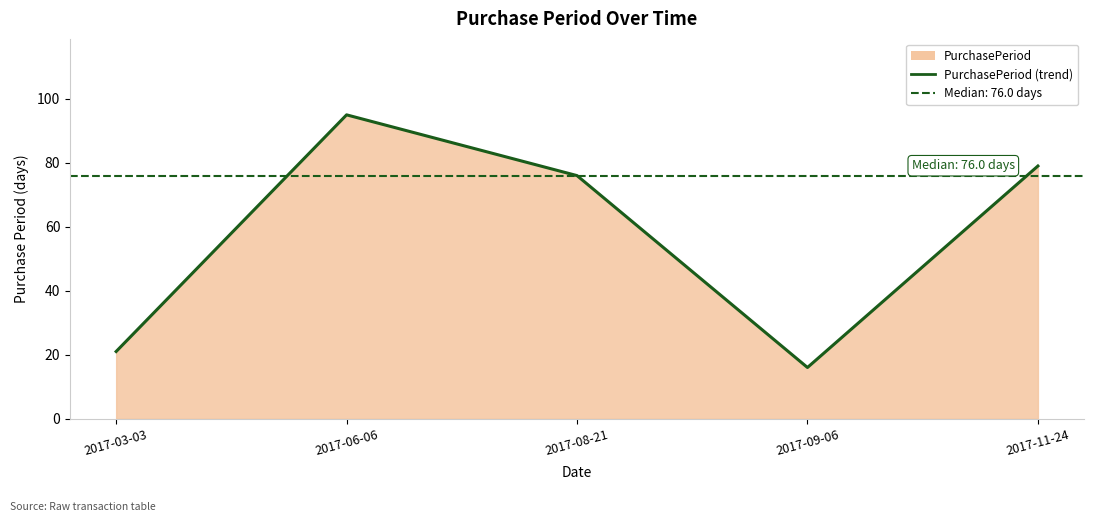

What is the minimum value shown in the chart?

16